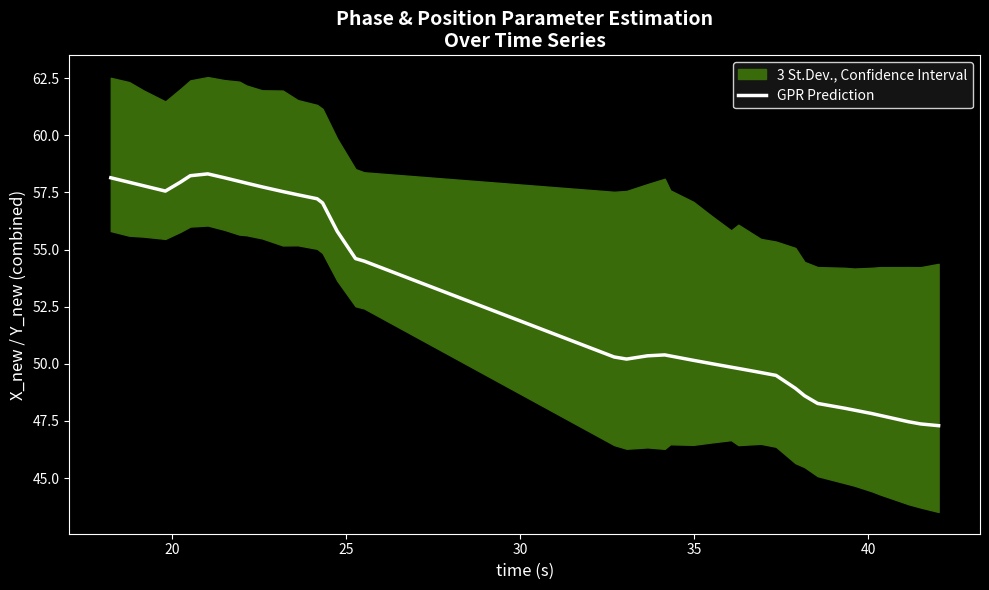

How many data points does each series have?

40